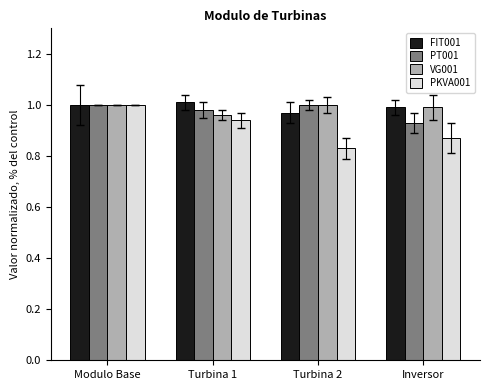

What is the label of the 2nd bar from the right?

Turbina 2